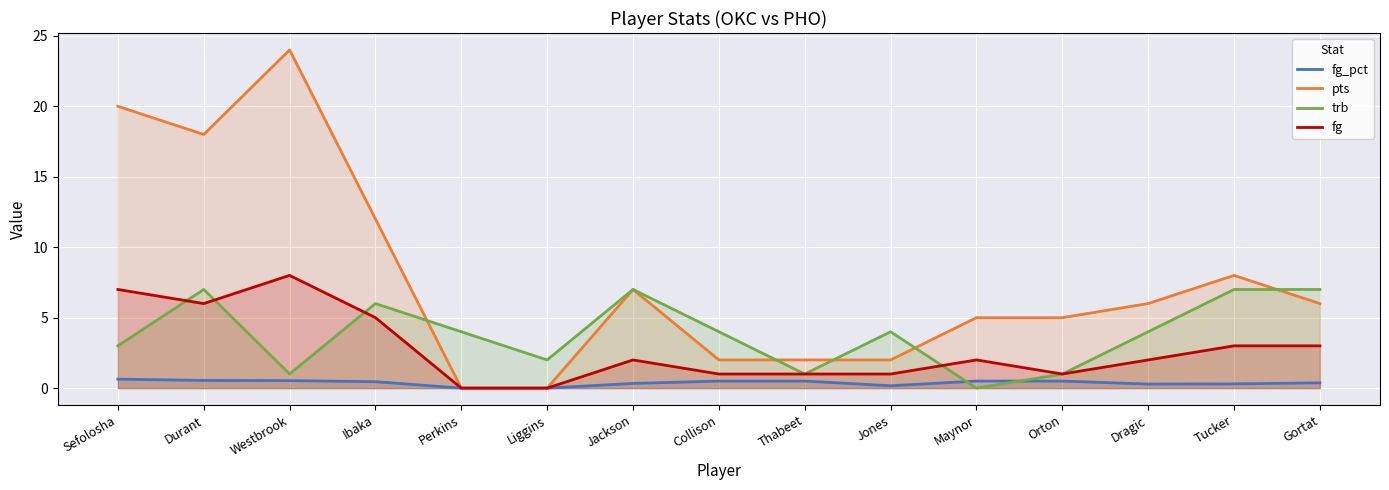

What are all the series names shown in the legend?

fg_pct, pts, trb, fg